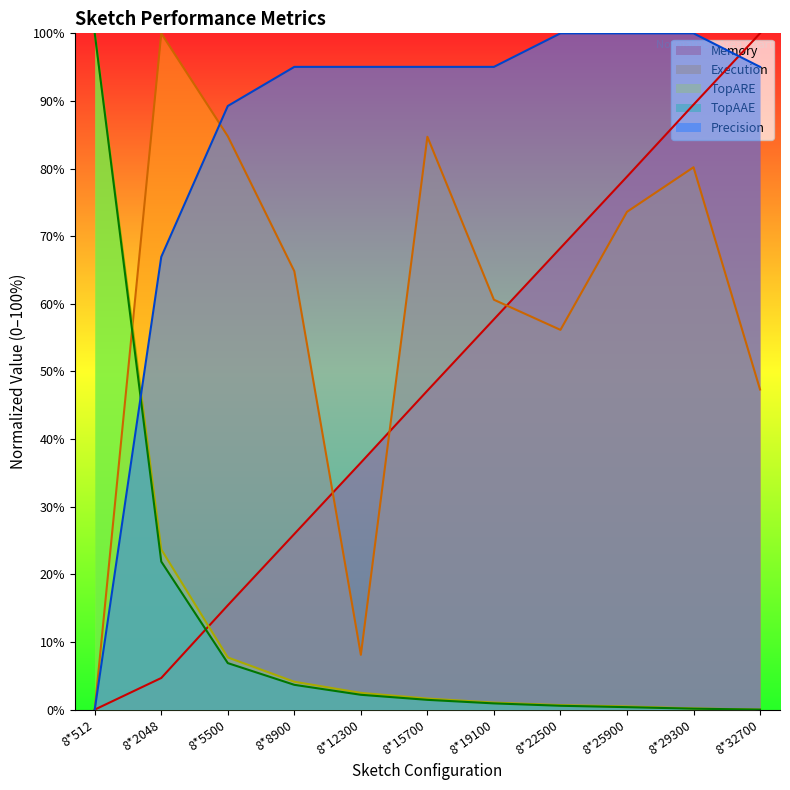

How many times do TopARE and Precision cross each other?

1